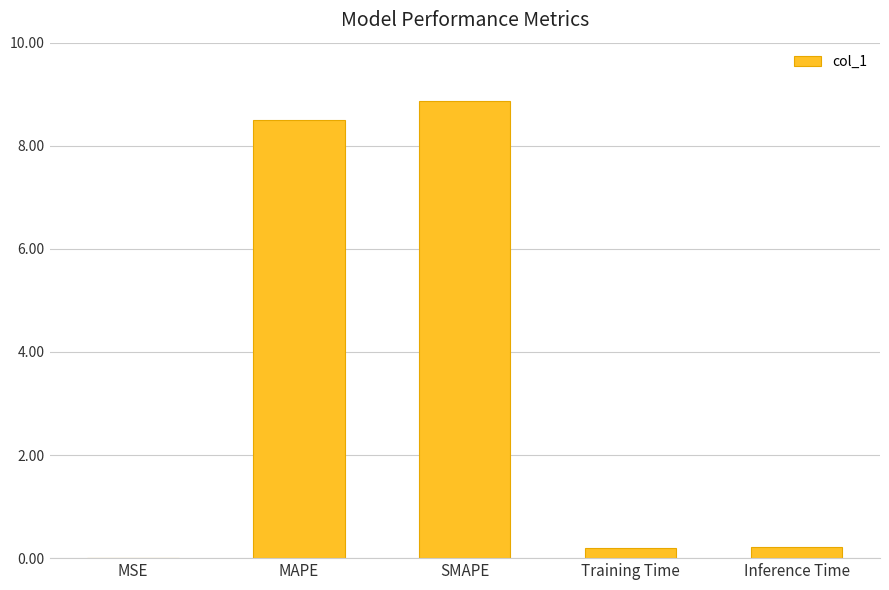

What is the sum of all values?

17.8